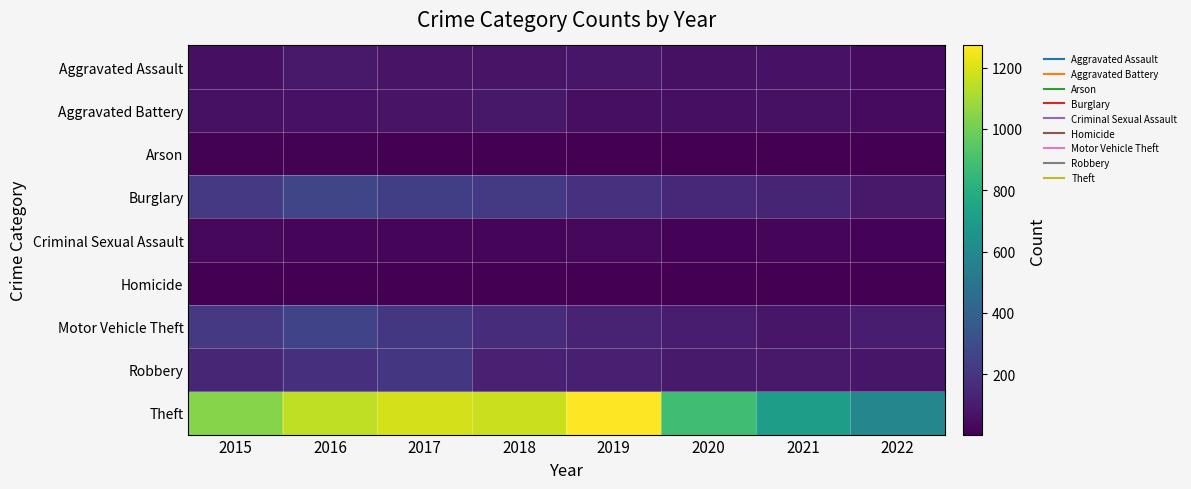

What is the spread (max minus min) of values at 2017?

1184